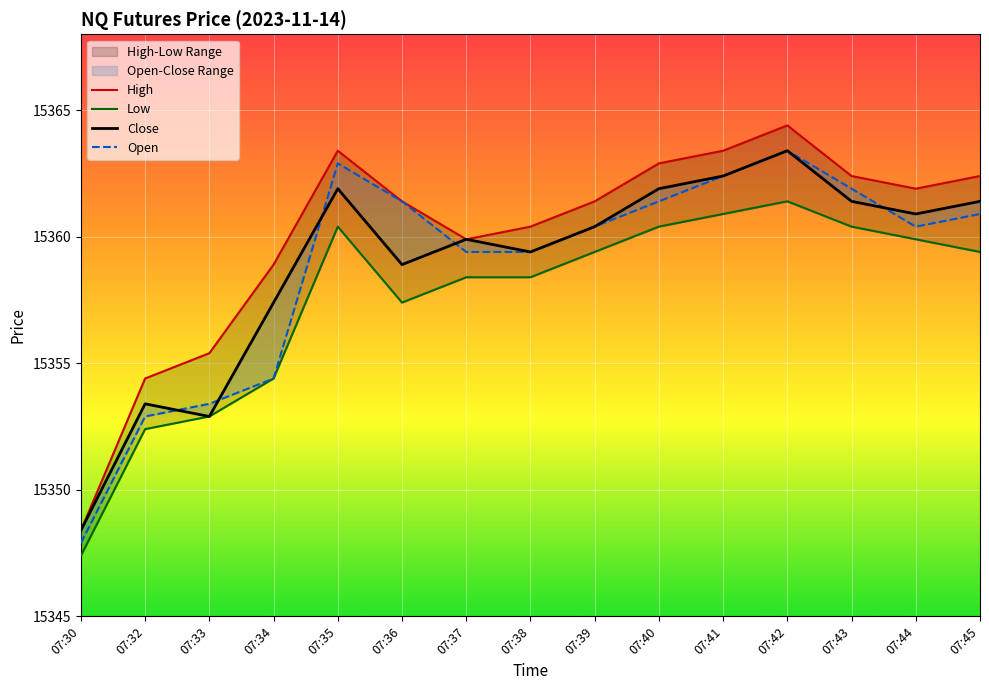

True or false: Low and High cross at least once.

False